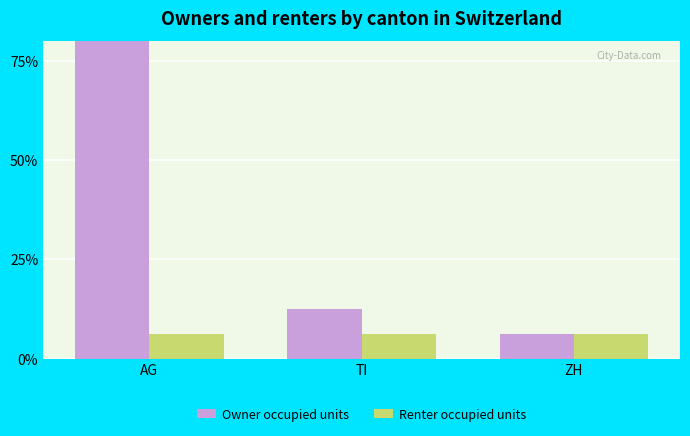

At TI, list the series in order from largest to smallest.

Owner occupied units, Renter occupied units